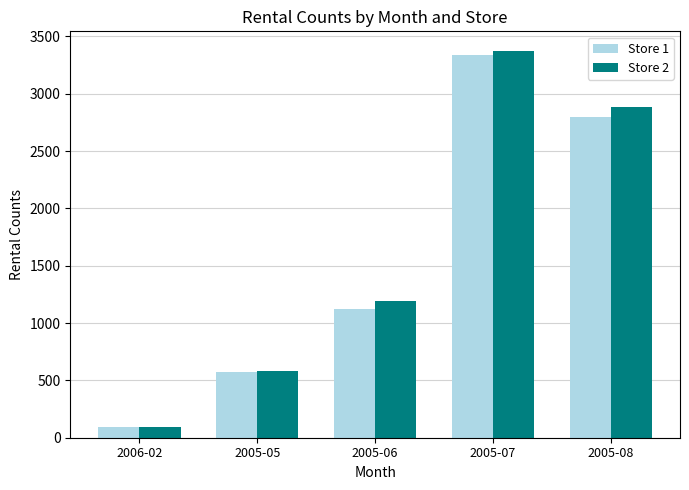

Which series has the largest total across all categories?

Store 2